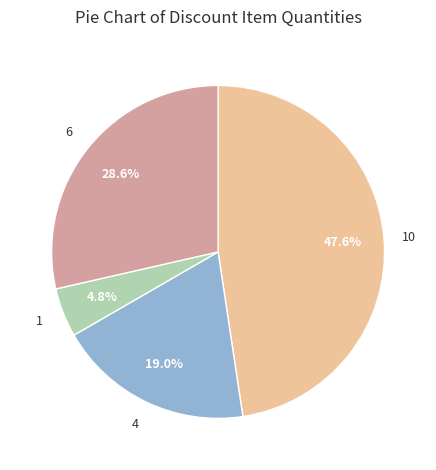

Is there a majority slice in this chart?

No